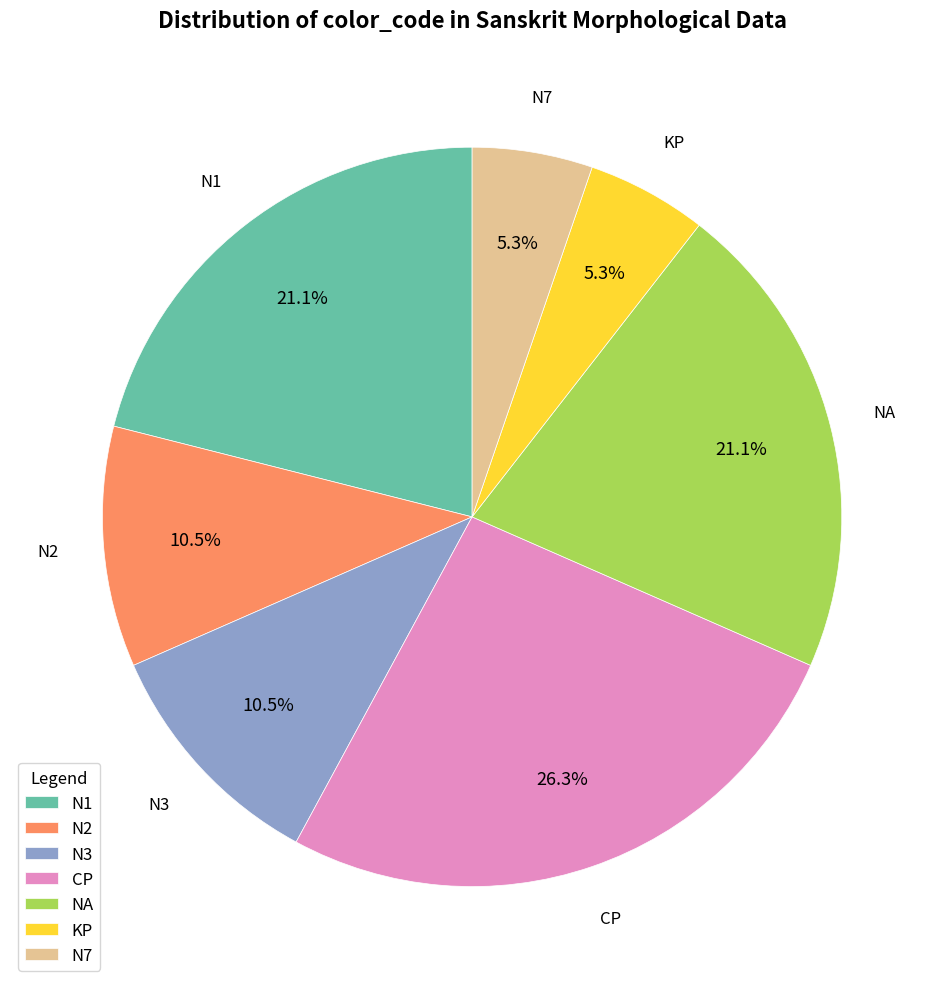

True or false: N1 accounts for 34% of the total.

False